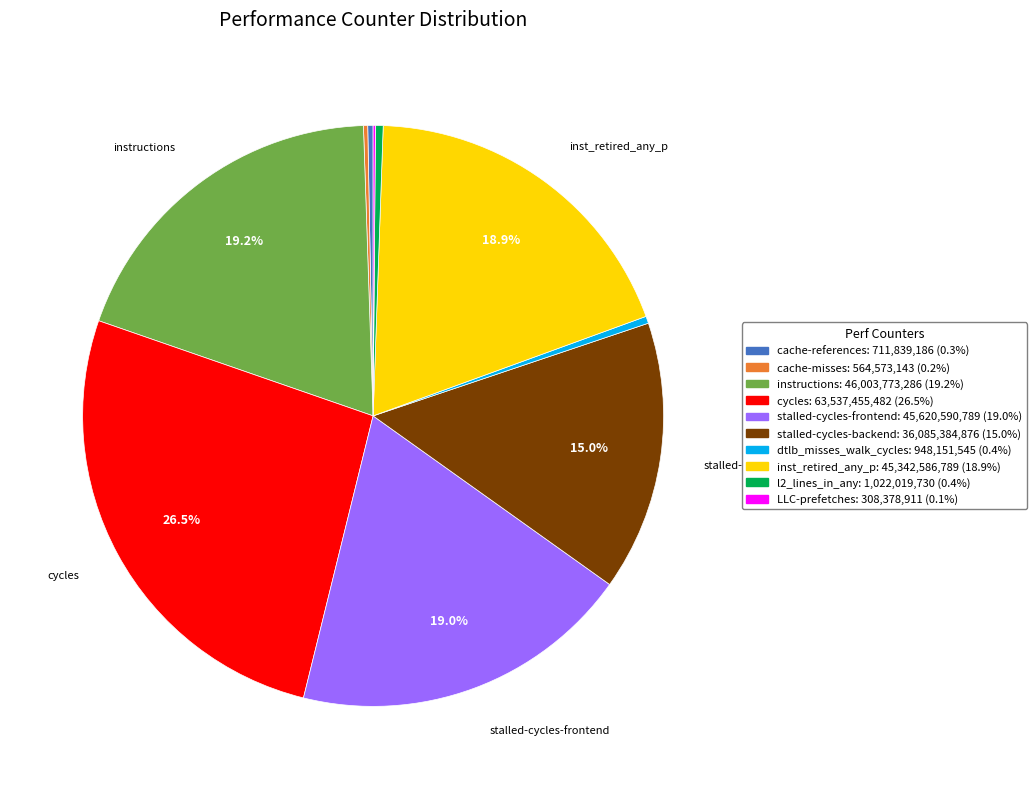

Is there any slice that represents more than half of the pie?

No